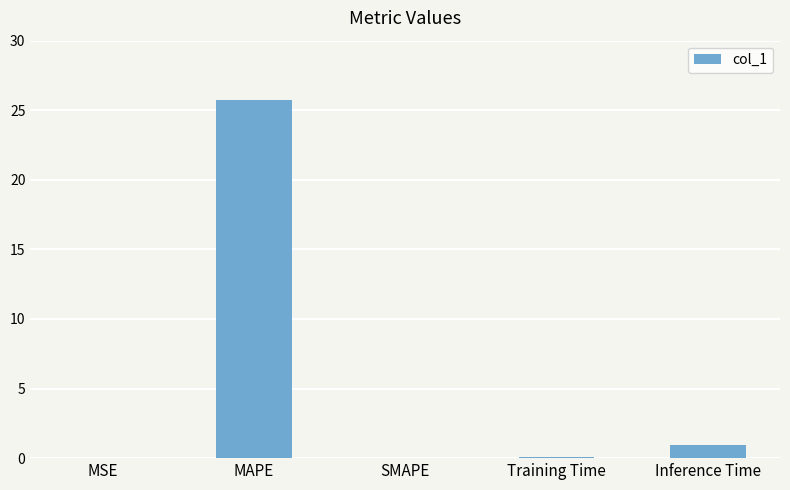

Is it true that the value at Inference Time is 0.9?

True